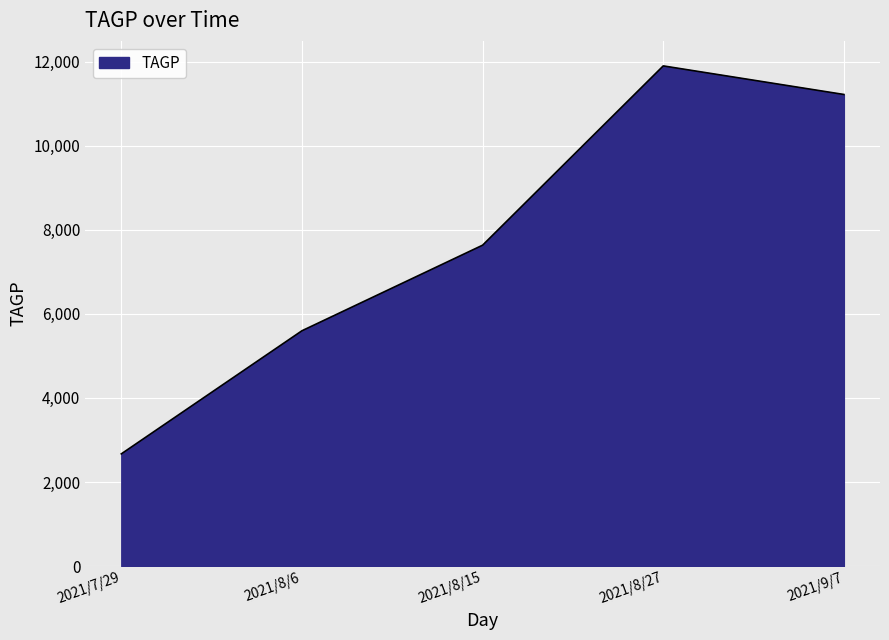

List the labels in order of value, largest first.

2021/8/27, 2021/9/7, 2021/8/15, 2021/8/6, 2021/7/29